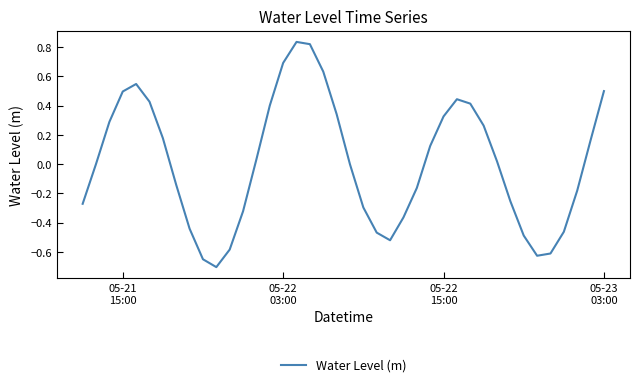

What is the smallest value displayed?

-0.7